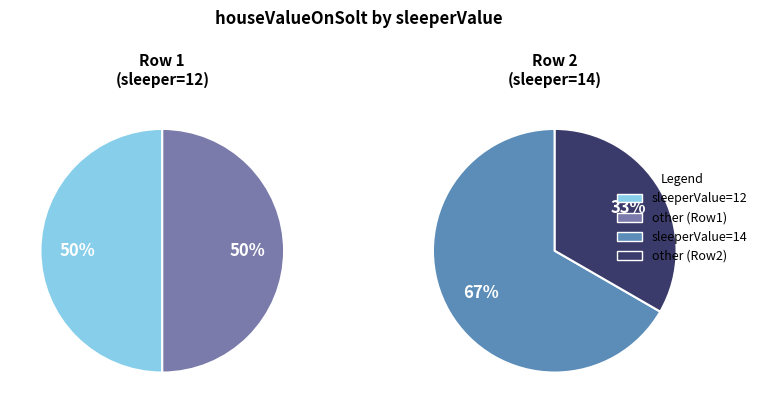

How many segments does this pie chart have?

2